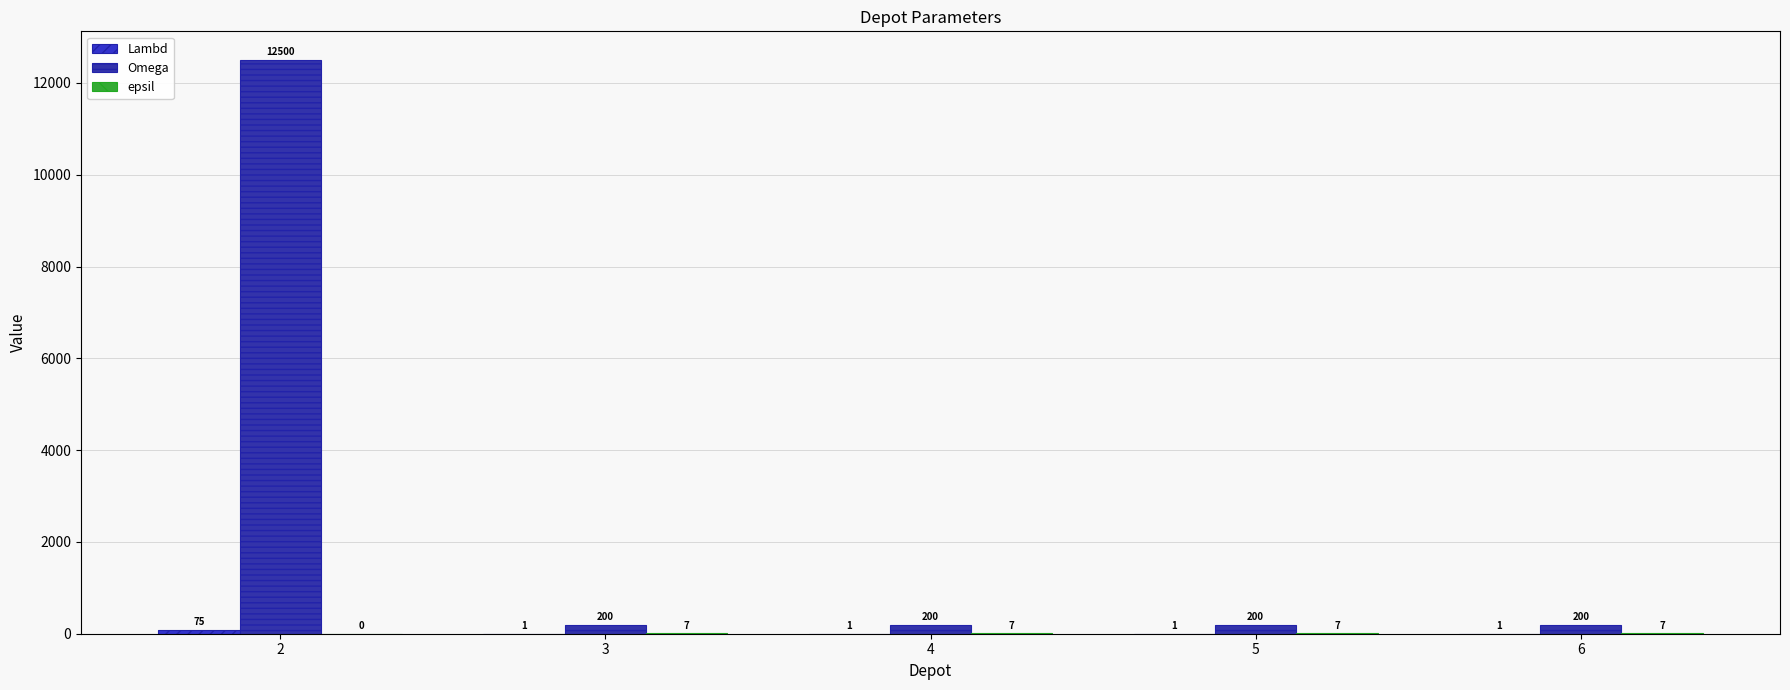

Reading right to left, transcribe all the data shown in this chart.

Lambd: 6=1	5=1	4=1	3=1	2=75
Omega: 6=200	5=200	4=200	3=200	2=12500
epsil: 6=7	5=7	4=7	3=7	2=0